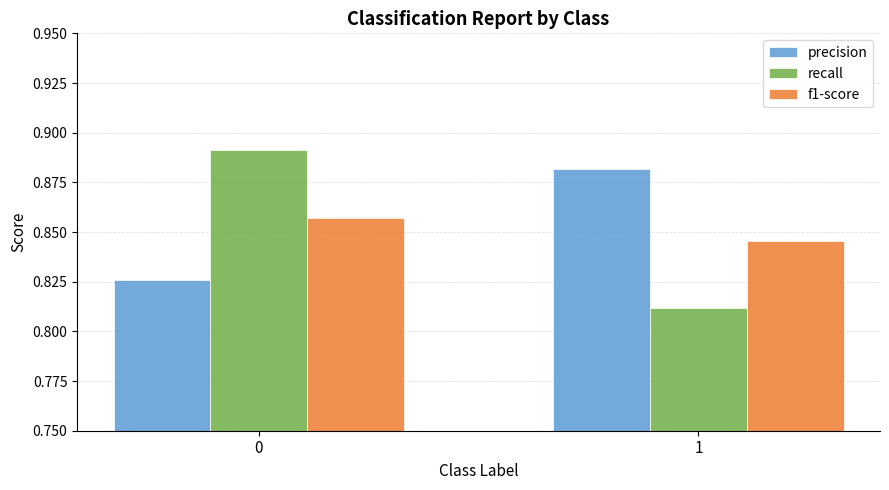

What is the sum of the precision values at 1 and 0?

1.7